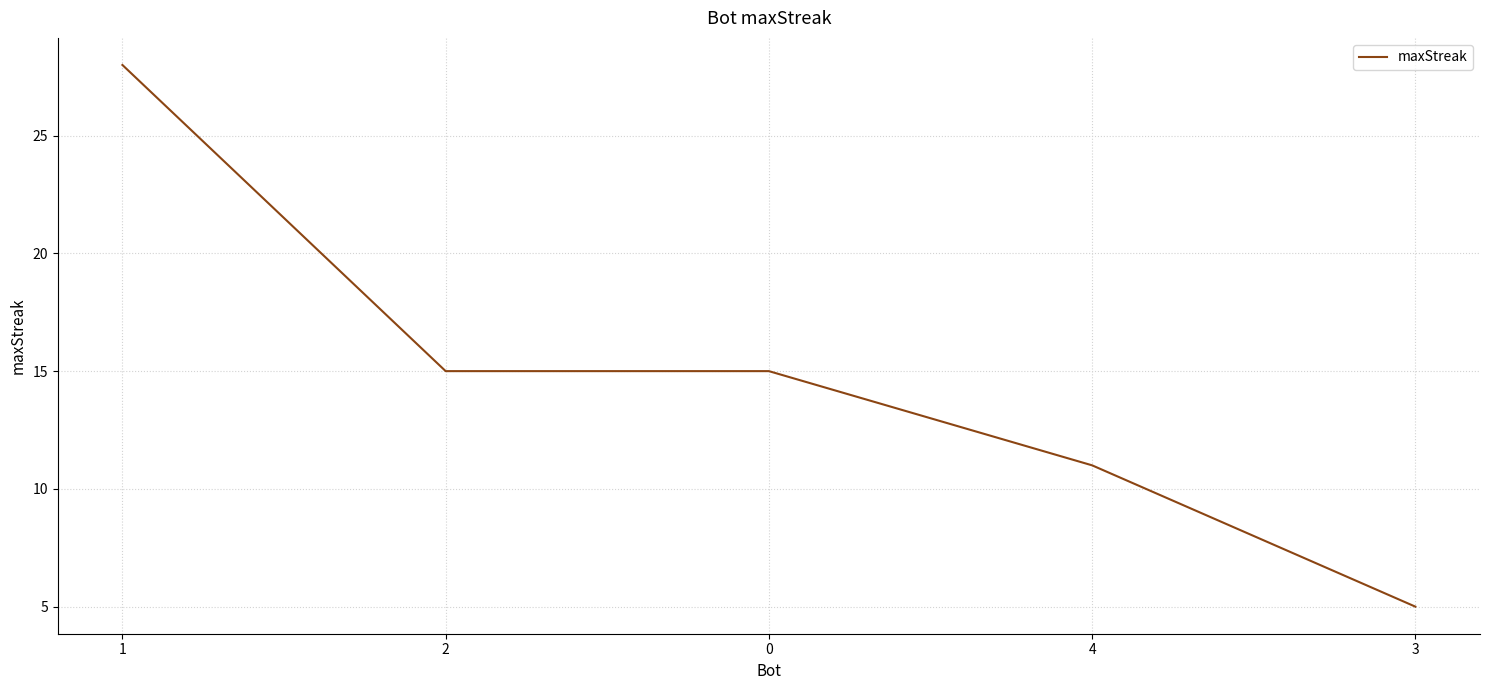

What position from the left is 2?

2